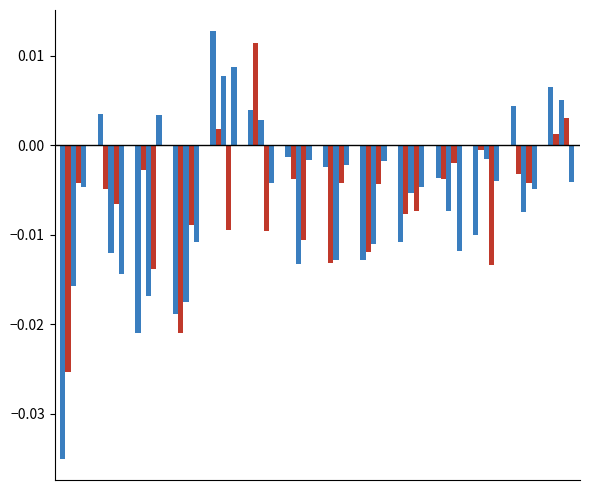

How many data points does each series have?

14